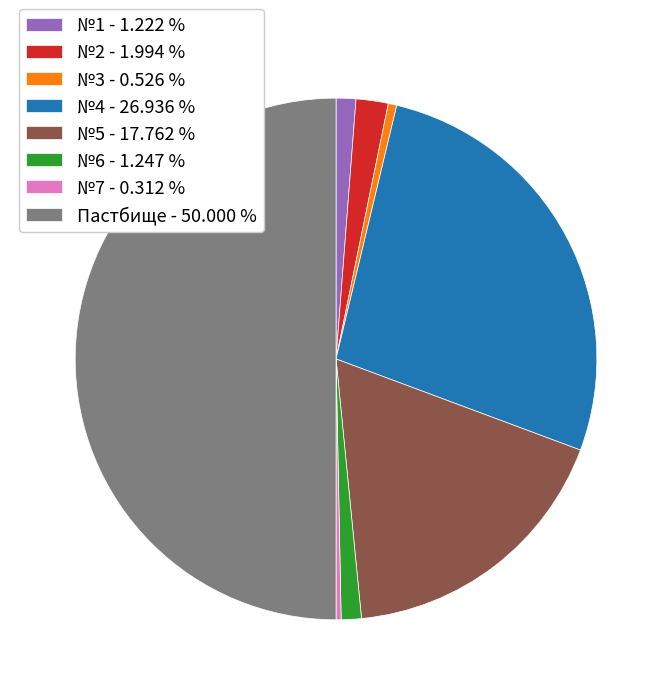

Combined, do №4 and №2 account for over 50%?

No